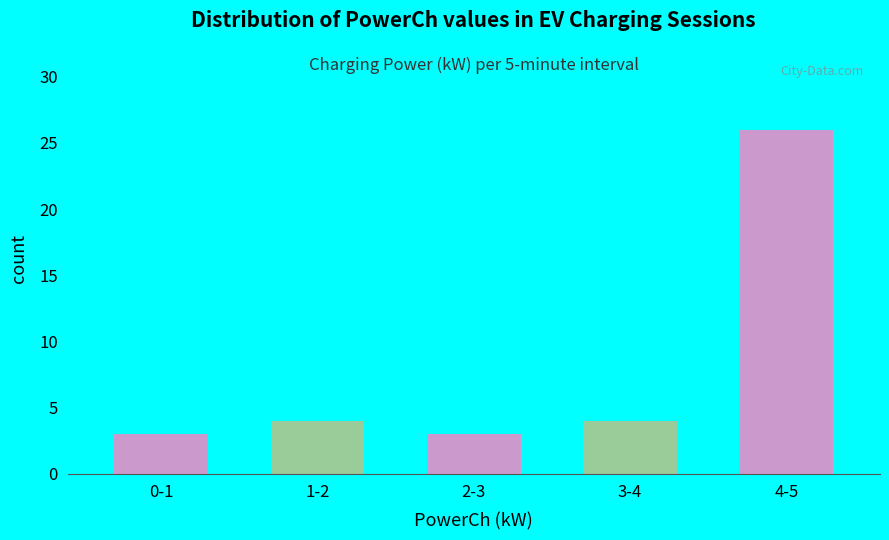

Reading left to right, what are all the values shown in this chart?

0-1=3	1-2=4	2-3=3	3-4=4	4-5=26